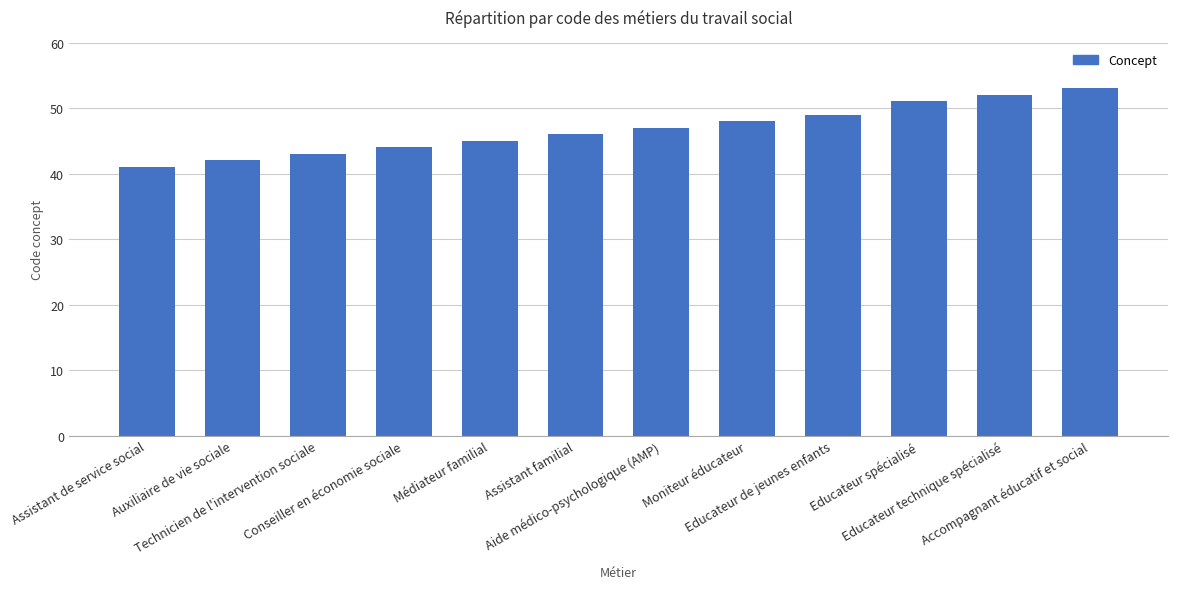

The value at Educateur technique spécialisé is 52. True or false?

True